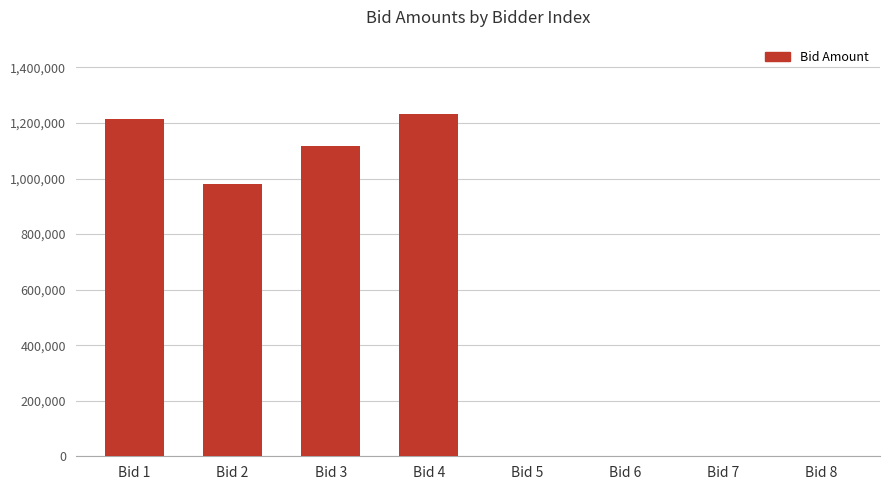

True or false: the data shows 0 at Bid 7.

True